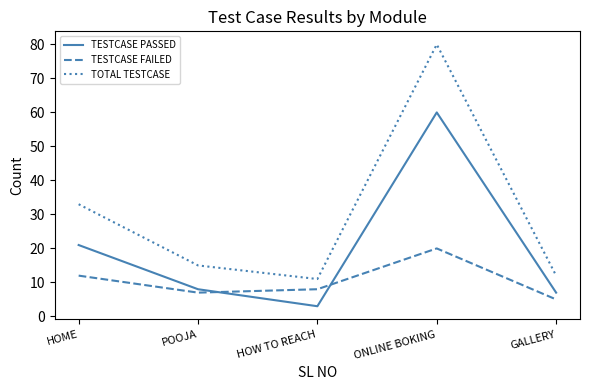

What value does the TESTCASE PASSED series have at GALLERY?

7